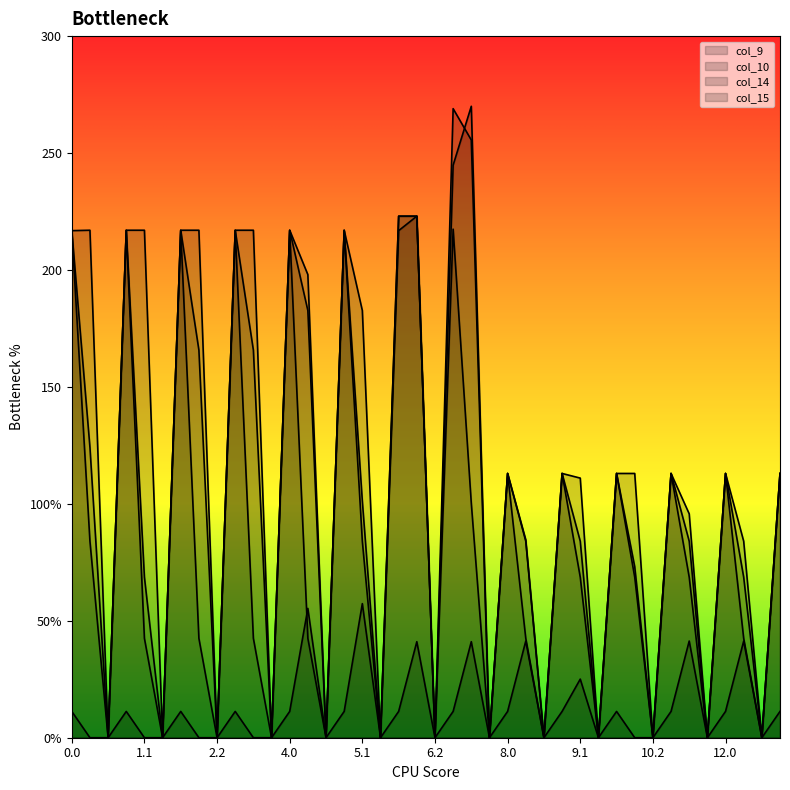

What is the maximum value for col_9?

223.0